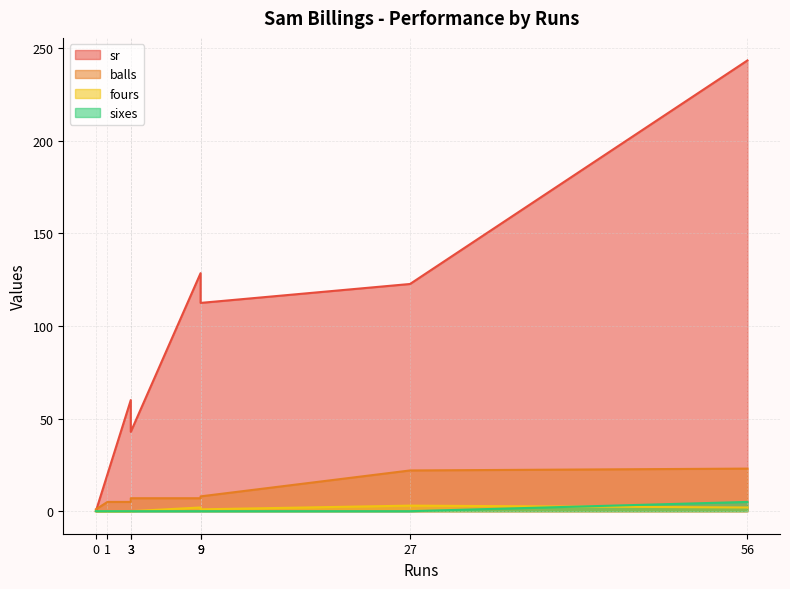

How many lines are shown in the chart?

4